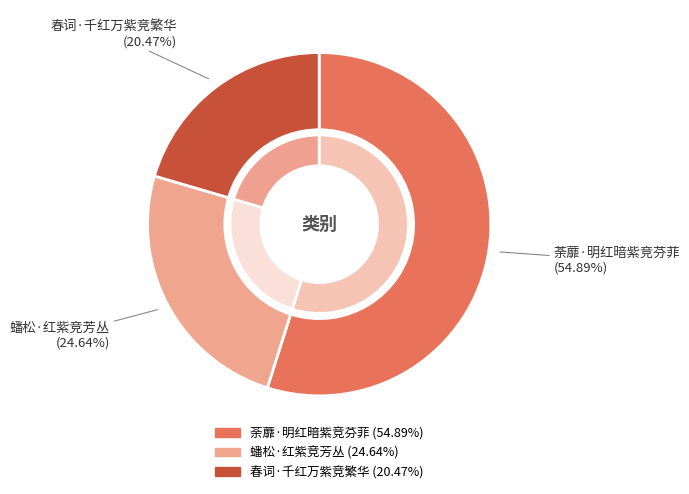

How many slices are in this pie chart?

3